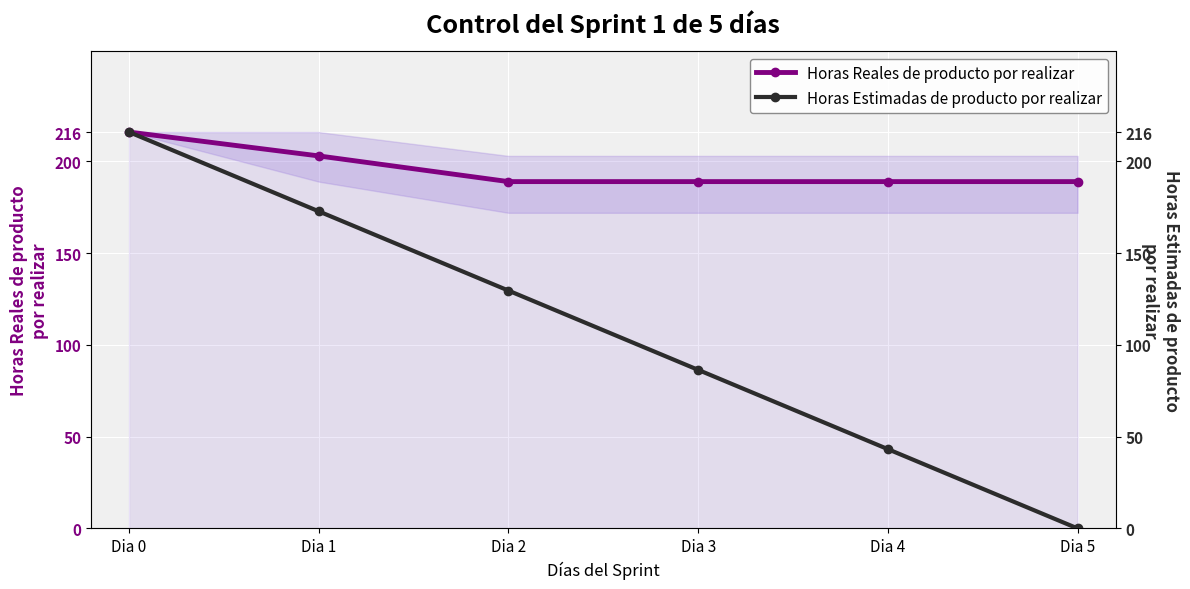

At which category is the sum across all series the highest?

Dia 0